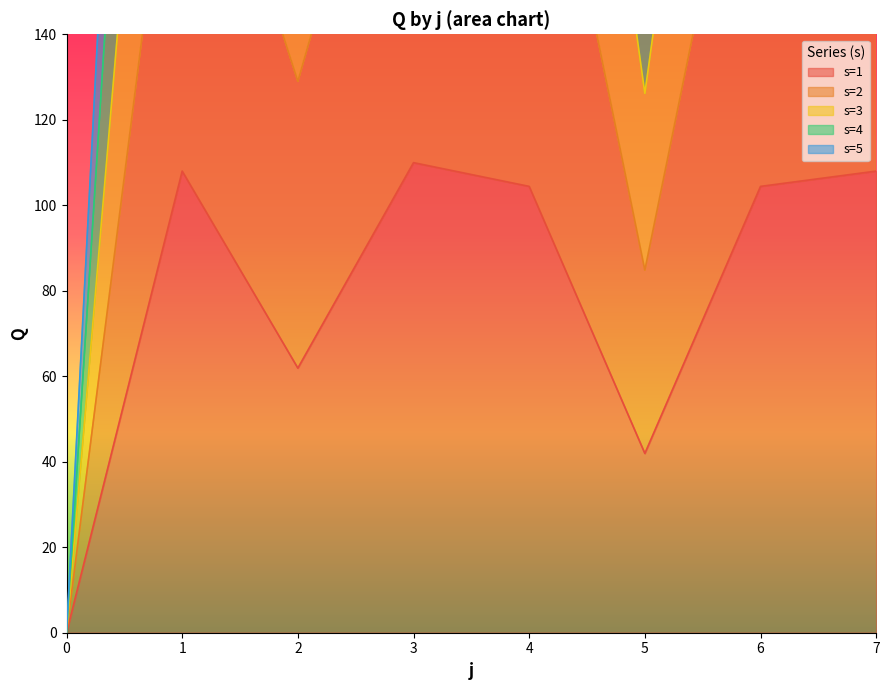

True or false: s=2 and s=5 intersect in this chart.

False